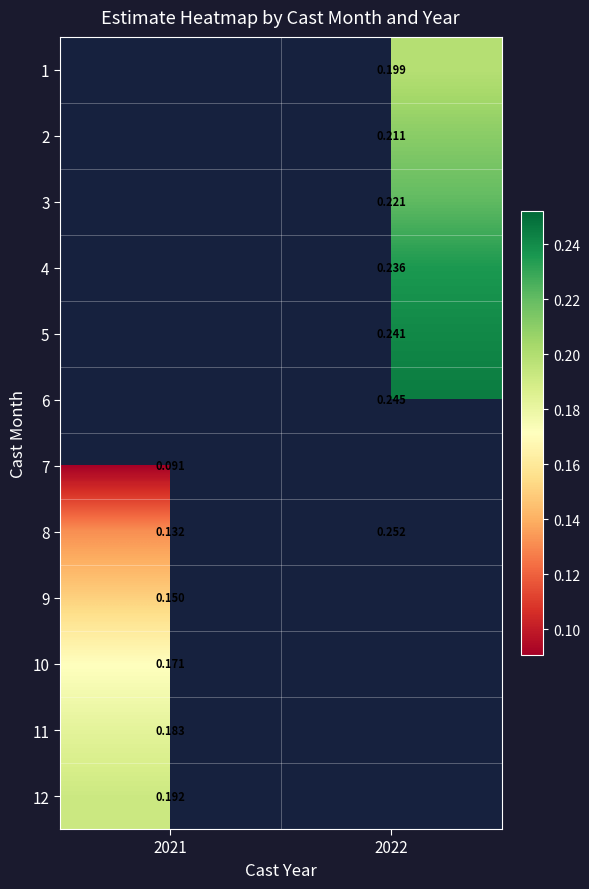

Which has a higher value, 2021 or 2022?

2022